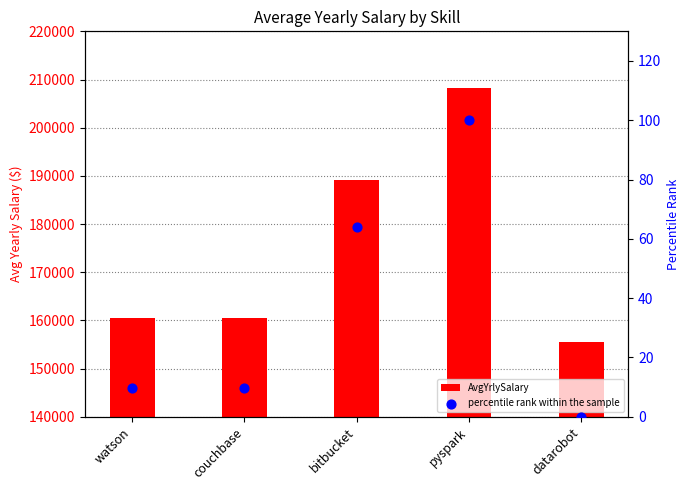

Which series reaches the minimum Y coordinate?

percentile rank within the sample